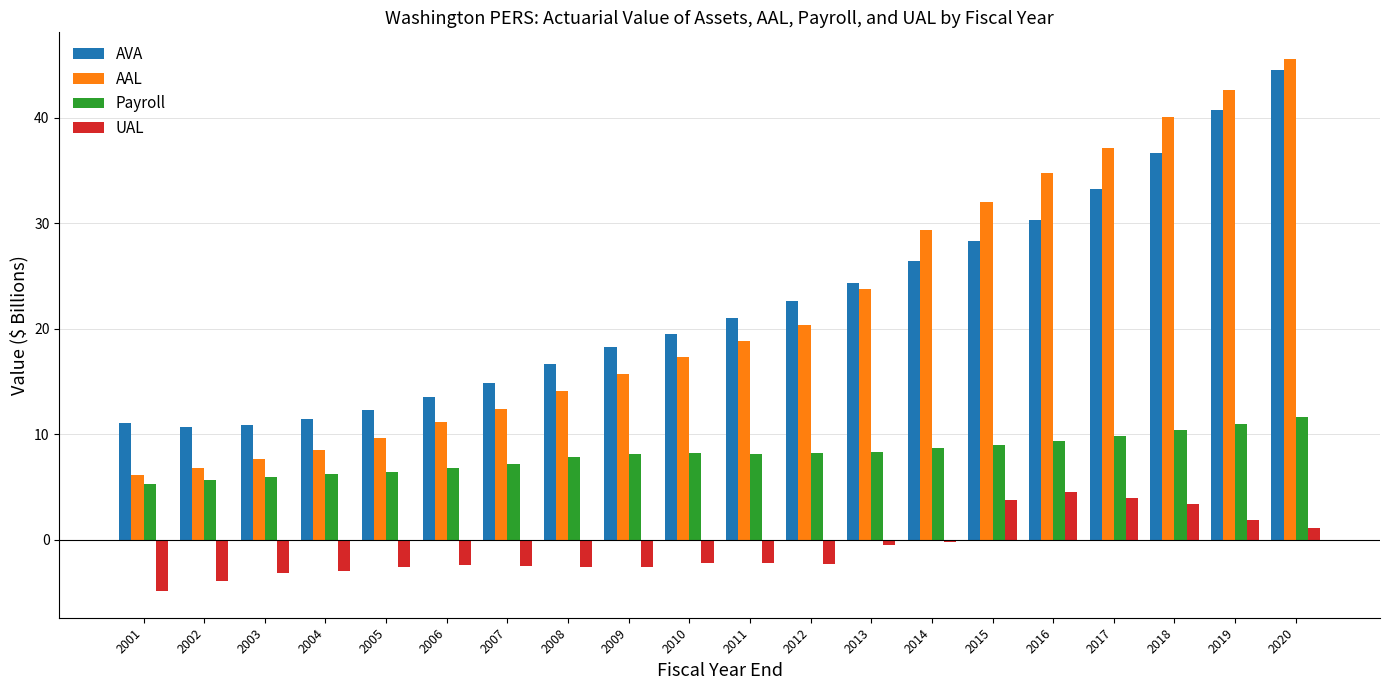

What is the difference between the highest and lowest values at 2014?

29.5